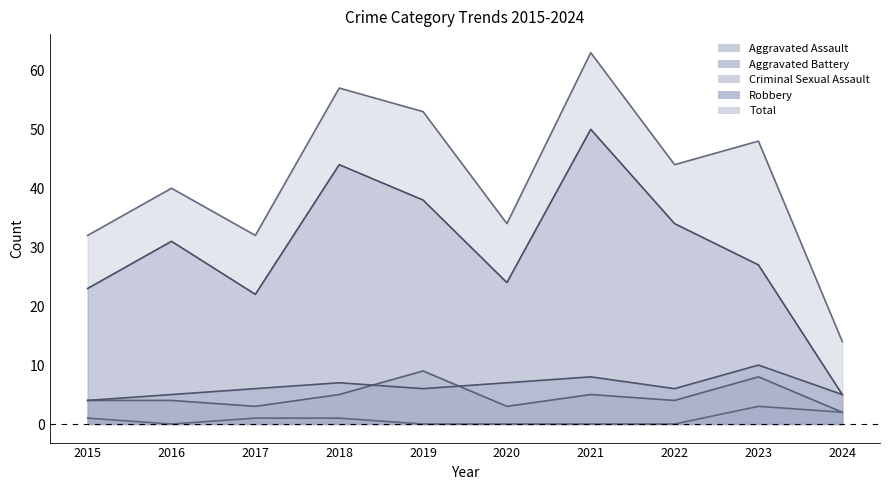

Rank the categories by Robbery value from highest to lowest.

2021, 2018, 2019, 2022, 2016, 2023, 2020, 2015, 2017, 2024